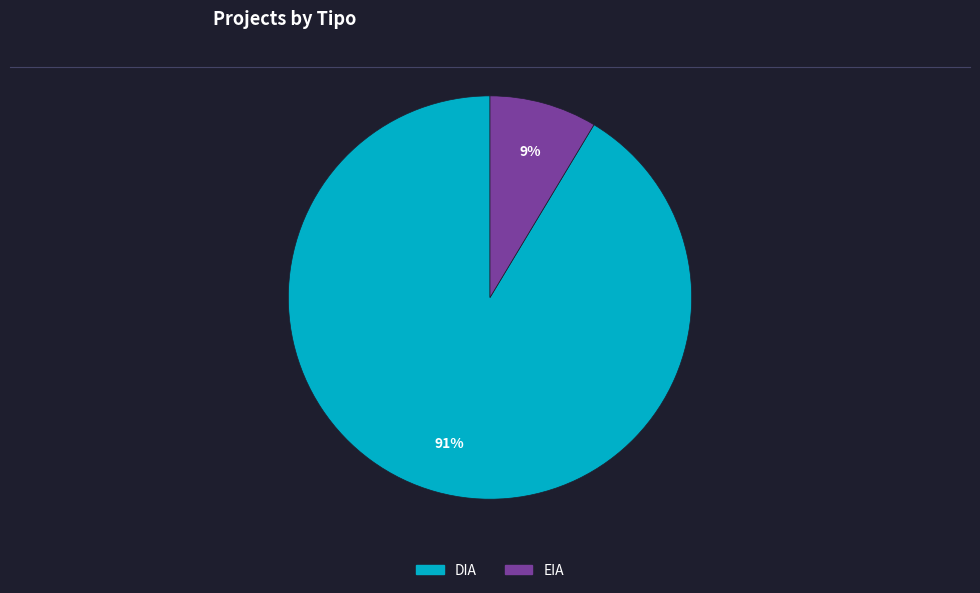

How many segments does this pie chart have?

2